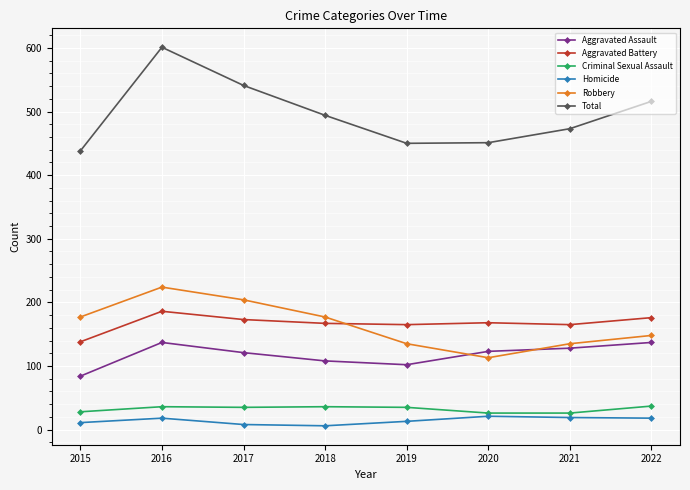

Which series changed the most between 2021 and 2022?

Total